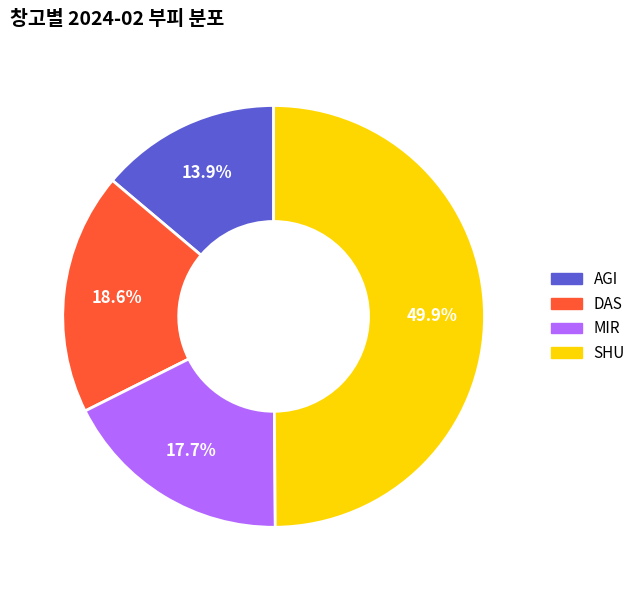

How many segments does this pie chart have?

4